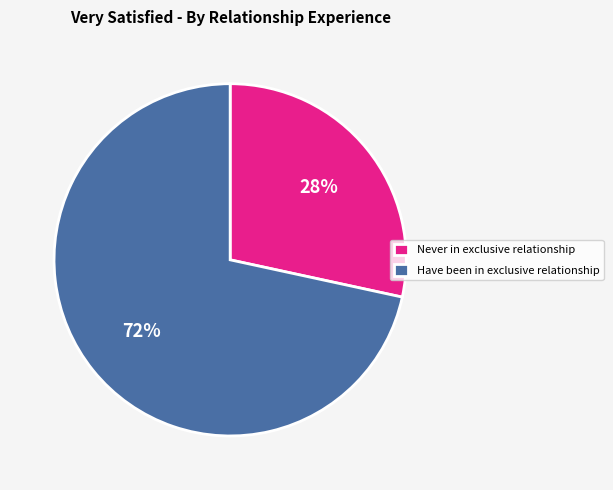

Combined, do Never in exclusive relationship and Have been in exclusive relationship account for over 50%?

Yes